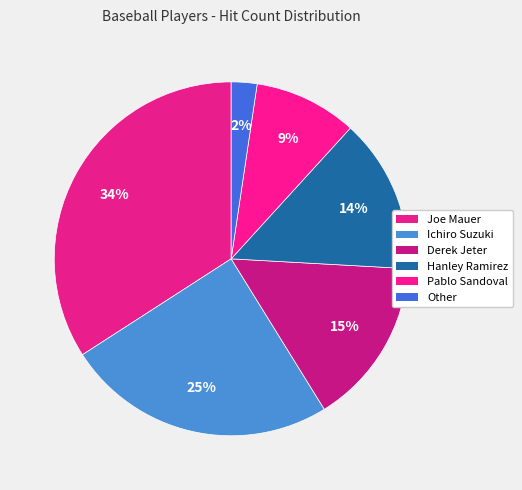

Rank the categories by value from highest to lowest.

Joe Mauer, Ichiro Suzuki, Derek Jeter, Hanley Ramirez, Pablo Sandoval, Other